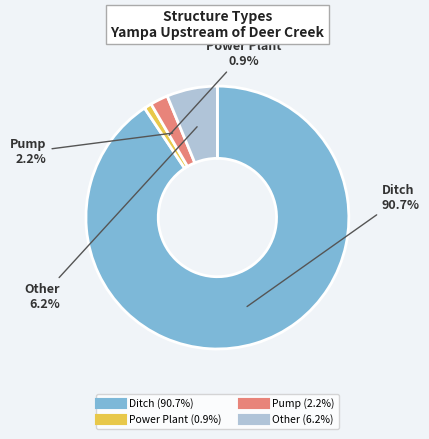

The Pump slice represents 2% of the pie. True or false?

True